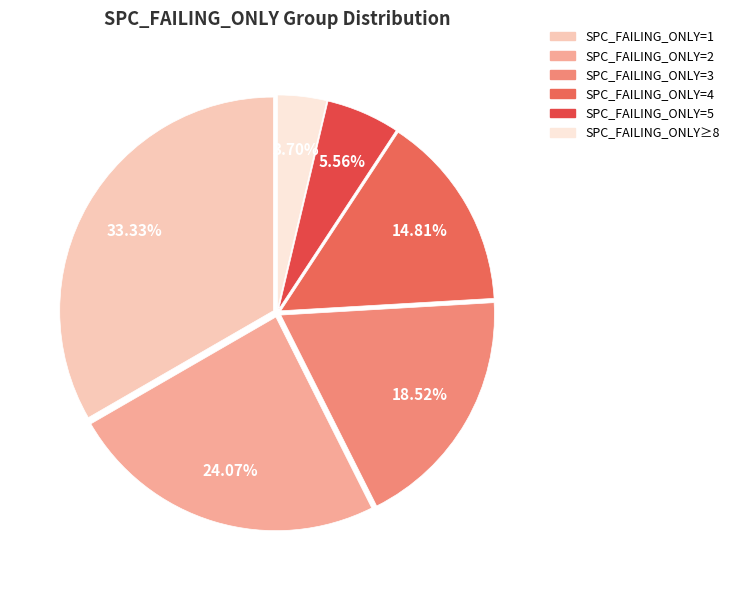

What is the smallest slice in the pie chart?

SPC_FAILING_ONLY≥8